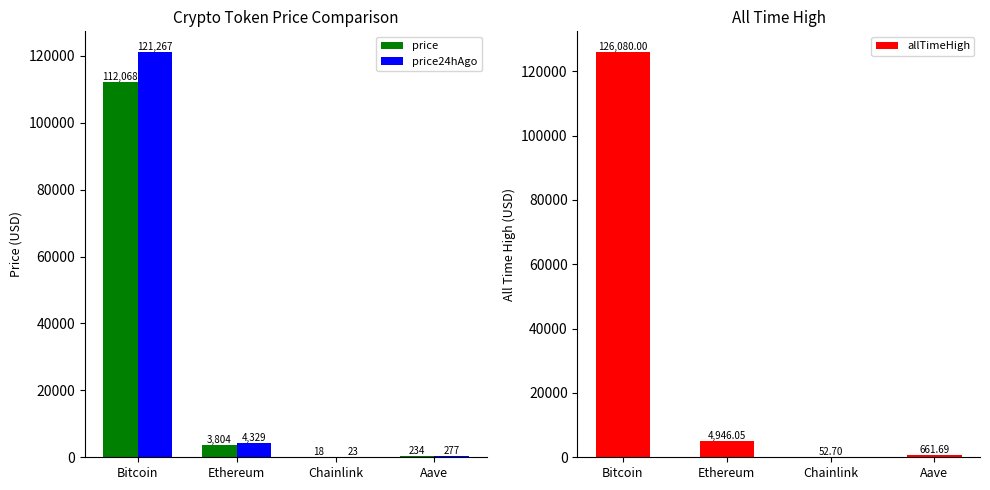

What is the sum of all allTimeHigh values?

131740.4